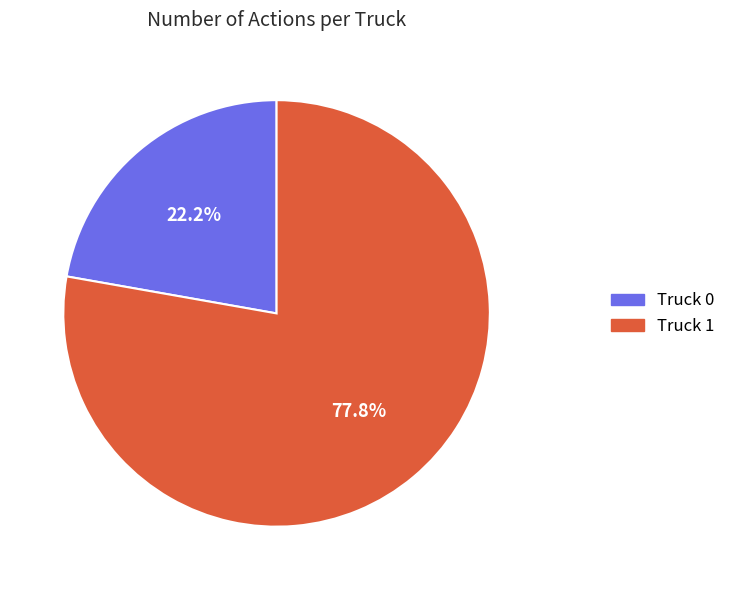

To the nearest percent, what percentage of the pie is Truck 1?

78%